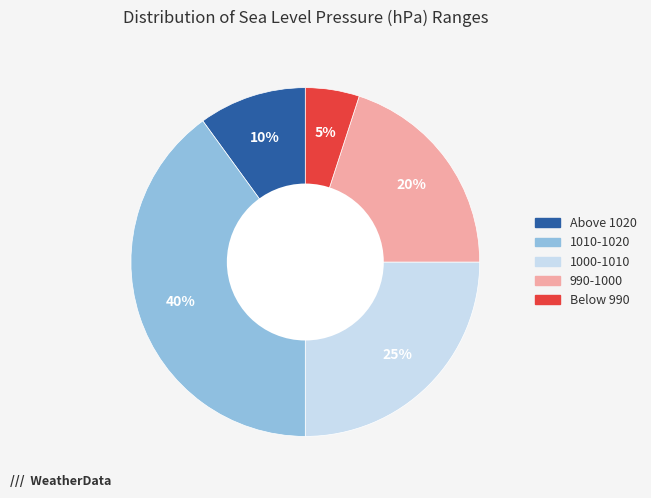

To the nearest percent, what is the difference between the largest and smallest slice percentages?

35%